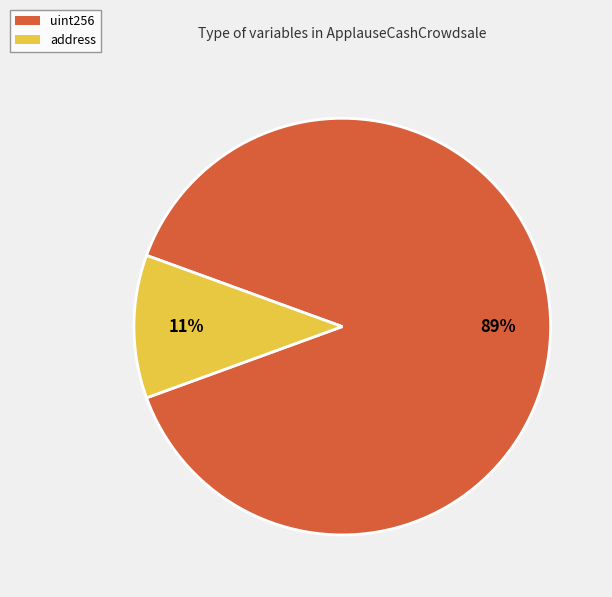

To the nearest percent, what is the difference between the uint256 and address slice percentages?

78%